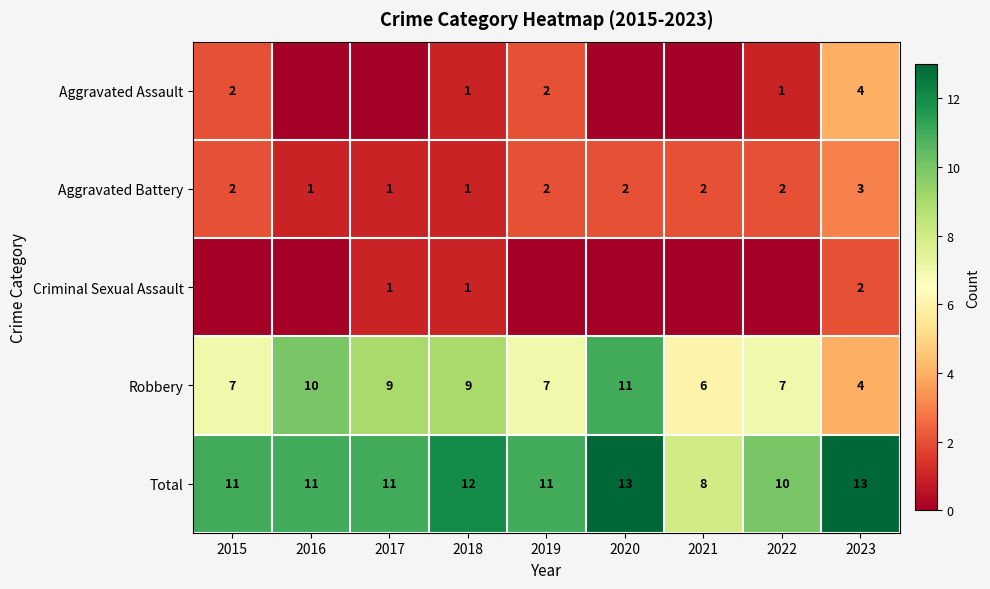

Is it true that Robbery equals 7 at 2022?

True